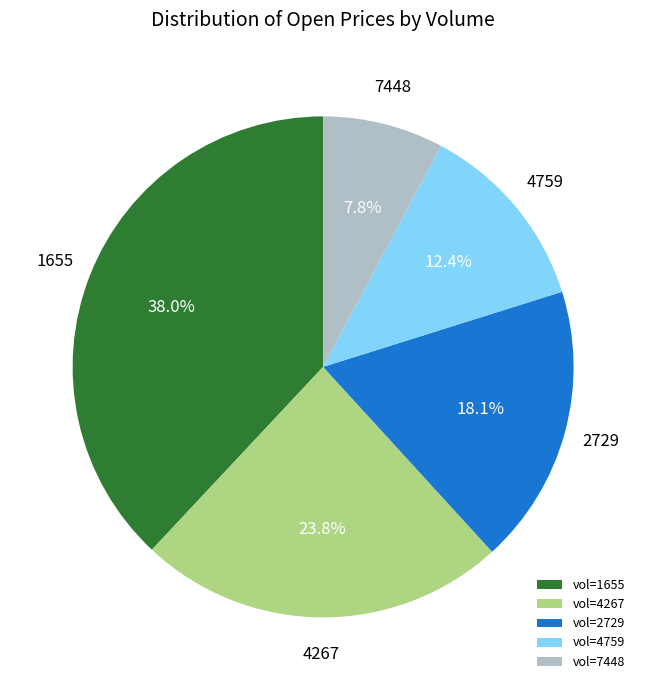

To the nearest percent, what is the difference between the largest and smallest slice percentages?

30%